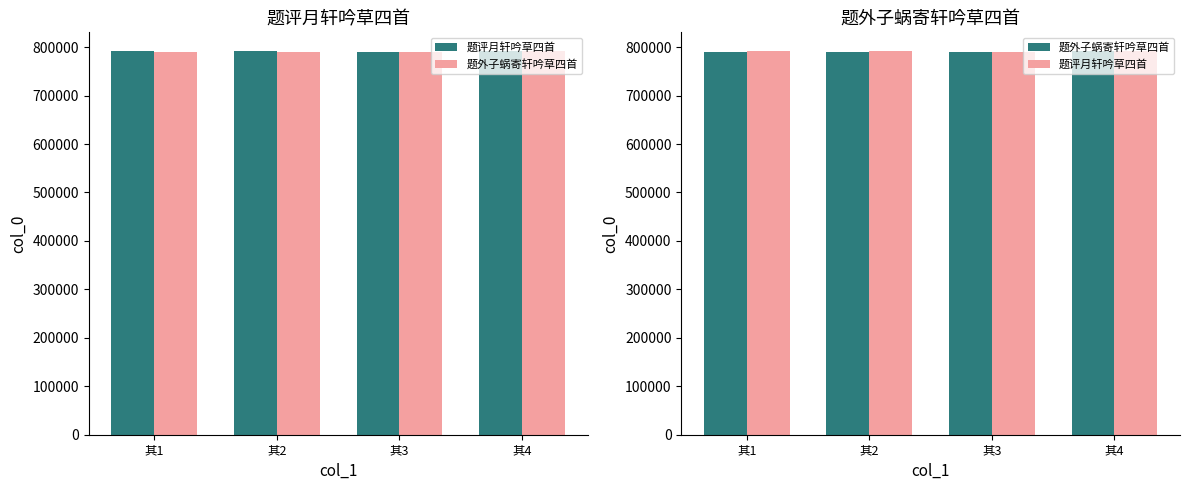

What are all the series names shown in the legend?

题评月轩吟草四首, 题外子蜗寄轩吟草四首